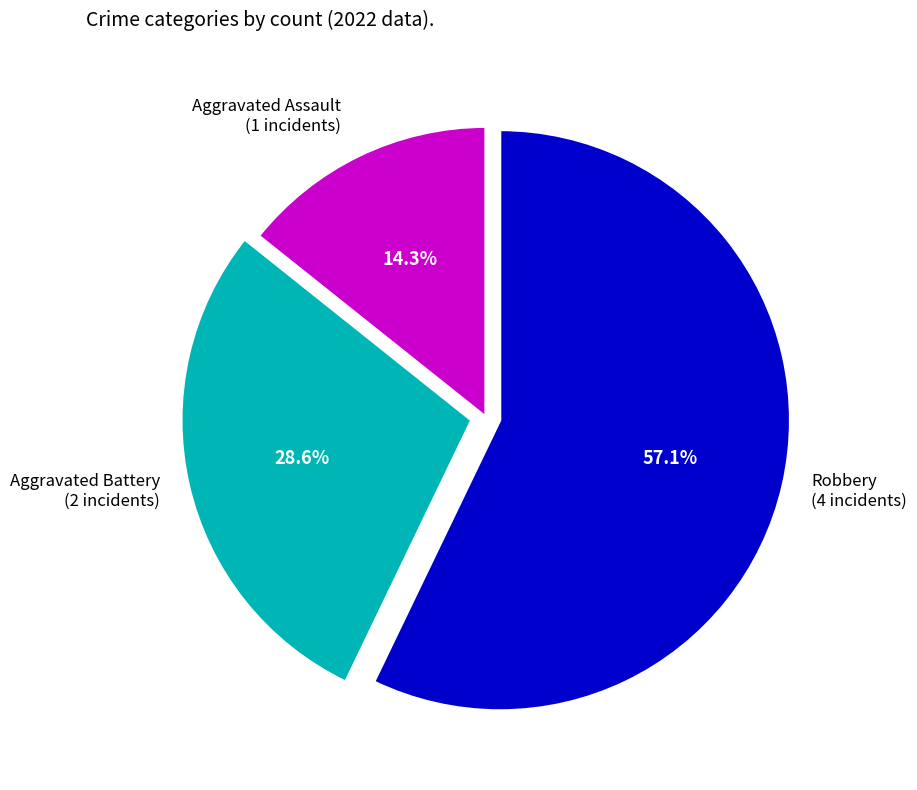

Is there a majority slice in this chart?

Yes